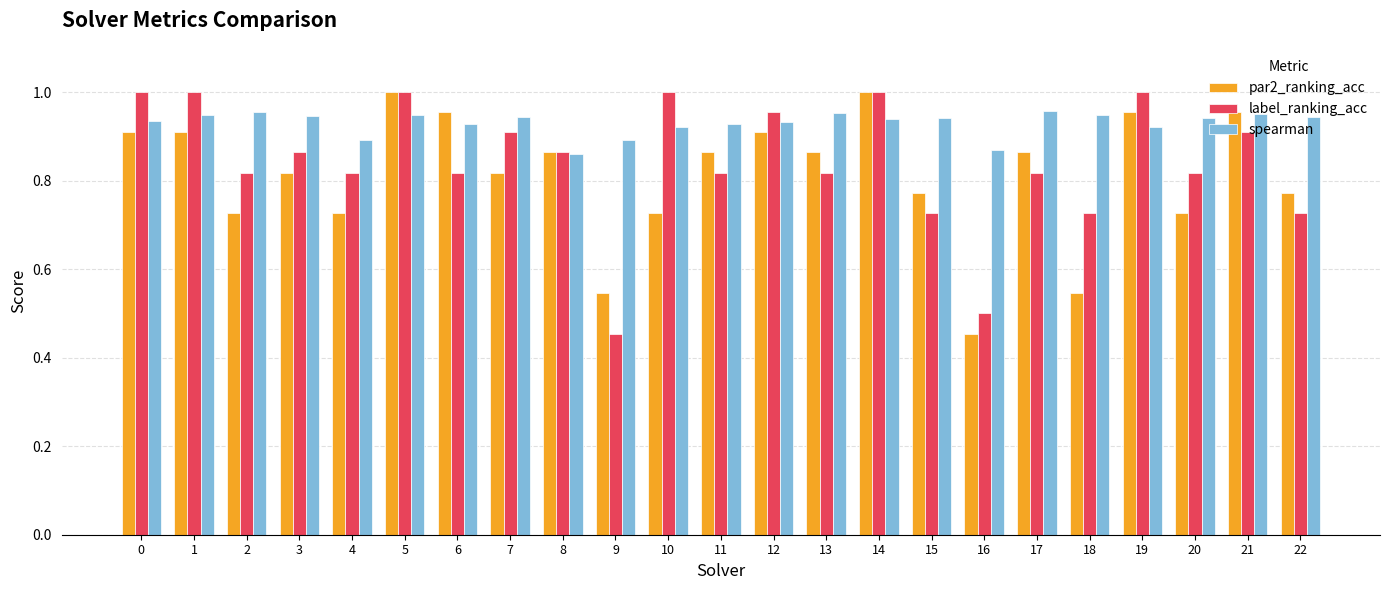

Which category has the lowest value in the par2_ranking_acc series?

16